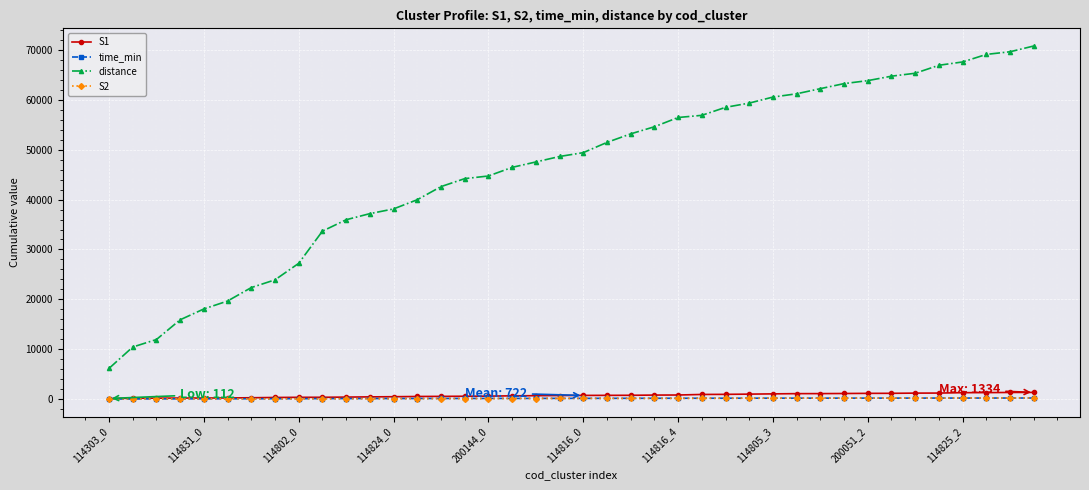

Which series has the largest range (max minus min)?

distance